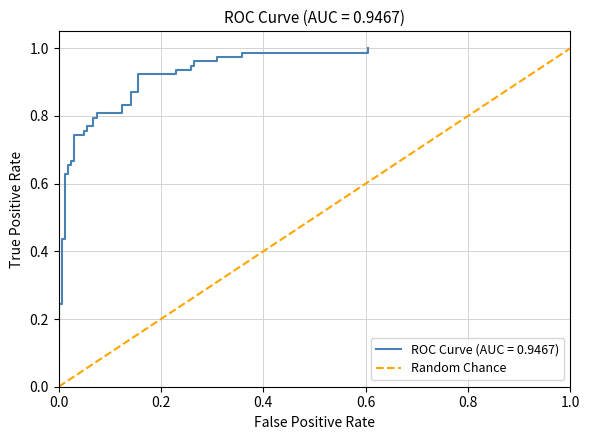

How many values are between 0 and 1?

2